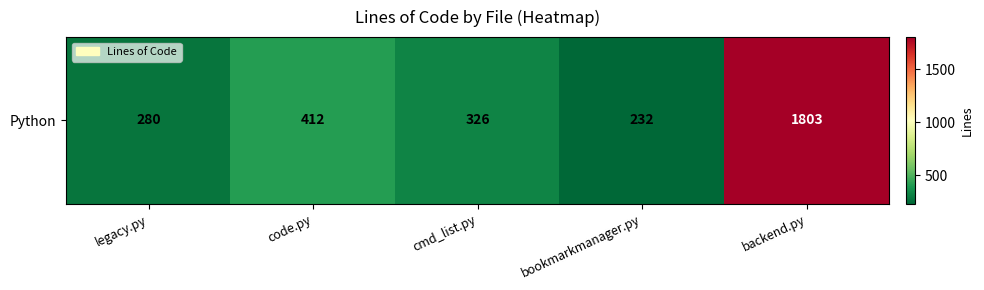

Reading left to right, extract all data points from this chart.

legacy.py=280	code.py=412	cmd_list.py=326	bookmarkmanager.py=232	backend.py=1803